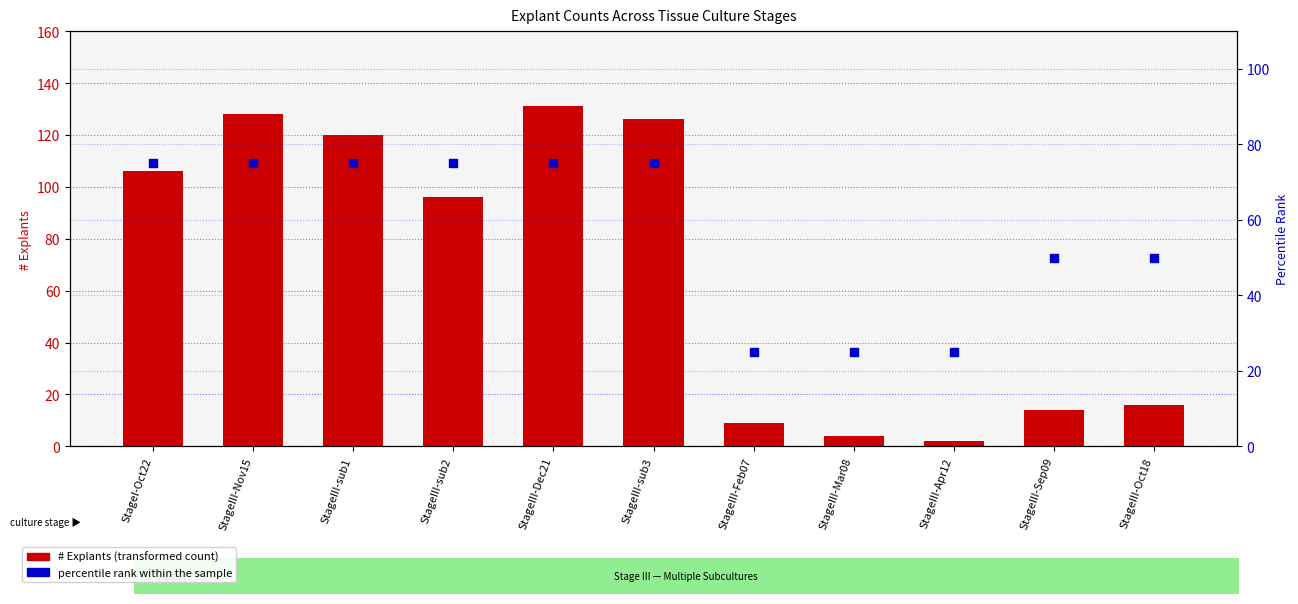

What are all the series names shown in the legend?

# Explants, percentile rank within the sample